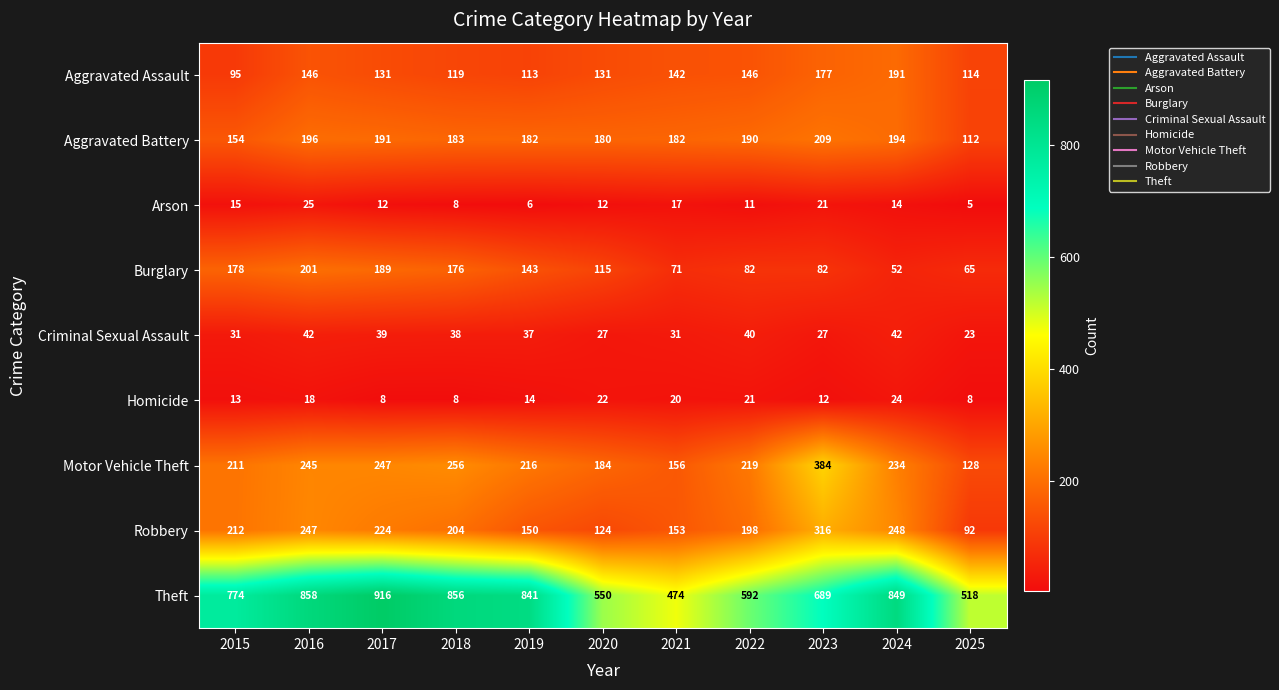

Rank the series by their maximum value, from highest to lowest.

Theft, Motor Vehicle Theft, Robbery, Aggravated Battery, Burglary, Aggravated Assault, Criminal Sexual Assault, Arson, Homicide